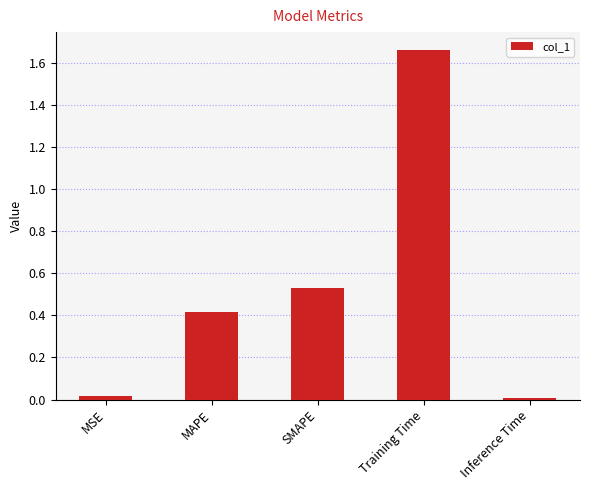

What is the difference between the maximum and second lowest values?

1.6